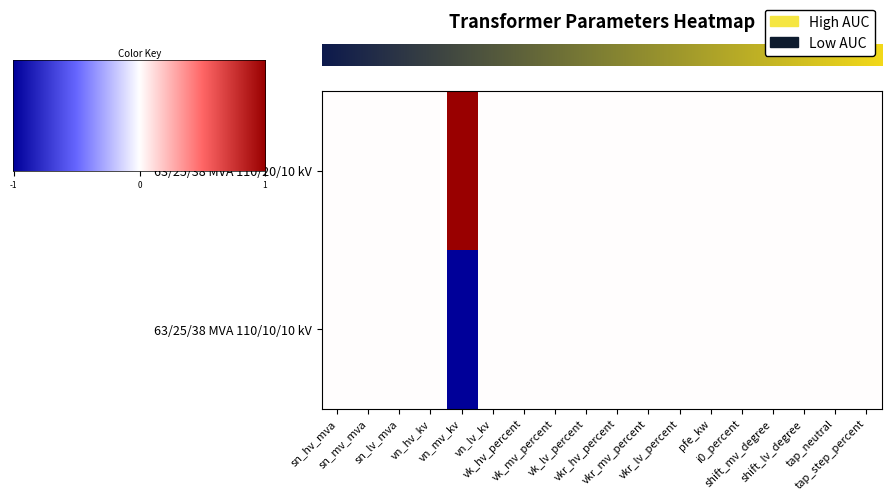

Reading right to left, transcribe all the data shown in this chart.

row_0: tap_step_percent=0.5	tap_neutral=0.5	shift_lv_degree=0.5	shift_mv_degree=0.5	i0_percent=0.5	pfe_kw=0.5	vkr_lv_percent=0.5	vkr_mv_percent=0.5	vkr_hv_percent=0.5	vk_lv_percent=0.5	vk_mv_percent=0.5	vk_hv_percent=0.5	vn_lv_kv=0.5	vn_mv_kv=1.0	vn_hv_kv=0.5	sn_lv_mva=0.5	sn_mv_mva=0.5	sn_hv_mva=0.5
row_1: tap_step_percent=0.5	tap_neutral=0.5	shift_lv_degree=0.5	shift_mv_degree=0.5	i0_percent=0.5	pfe_kw=0.5	vkr_lv_percent=0.5	vkr_mv_percent=0.5	vkr_hv_percent=0.5	vk_lv_percent=0.5	vk_mv_percent=0.5	vk_hv_percent=0.5	vn_lv_kv=0.5	vn_mv_kv=0.0	vn_hv_kv=0.5	sn_lv_mva=0.5	sn_mv_mva=0.5	sn_hv_mva=0.5